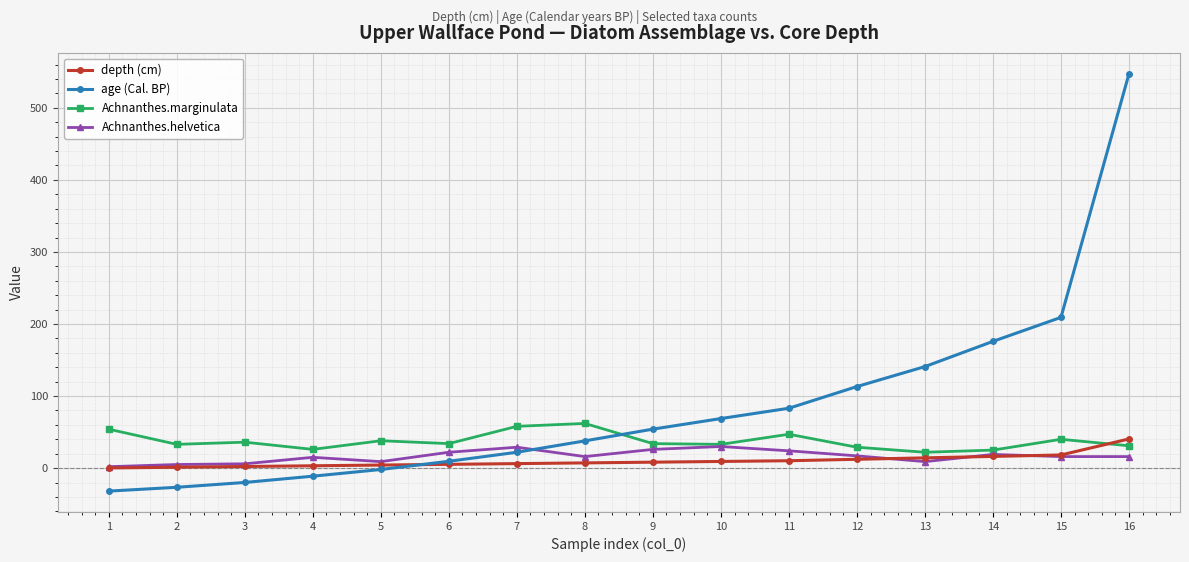

Which series has the largest range (max minus min)?

age (Cal. BP)